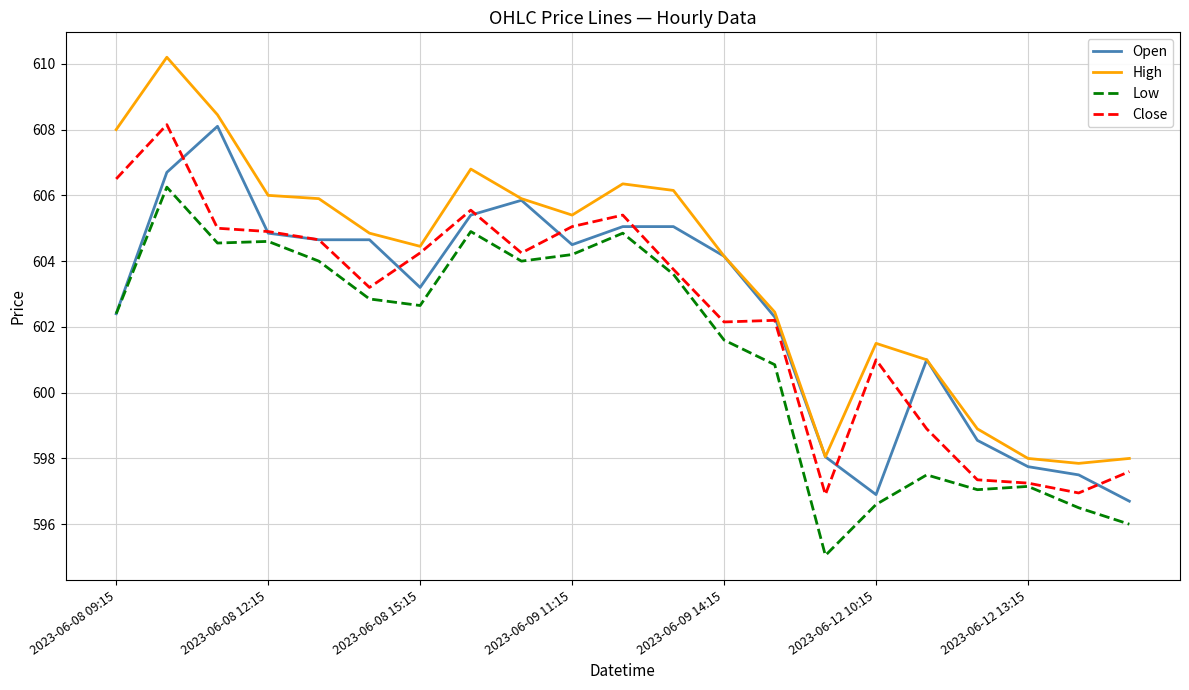

What is the greatest value displayed?

610.2